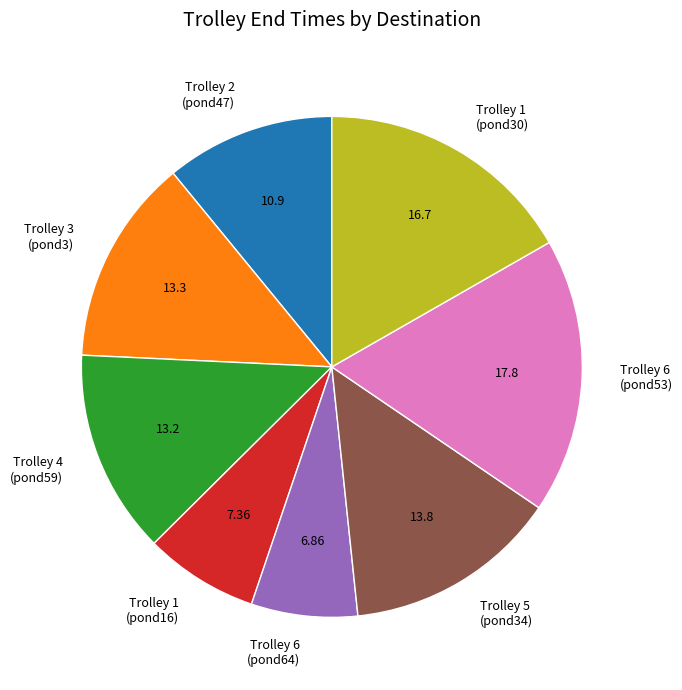

Approximately how many times larger is the value at Trolley 3 (pond3) compared to Trolley 2 (pond47)?

1.2